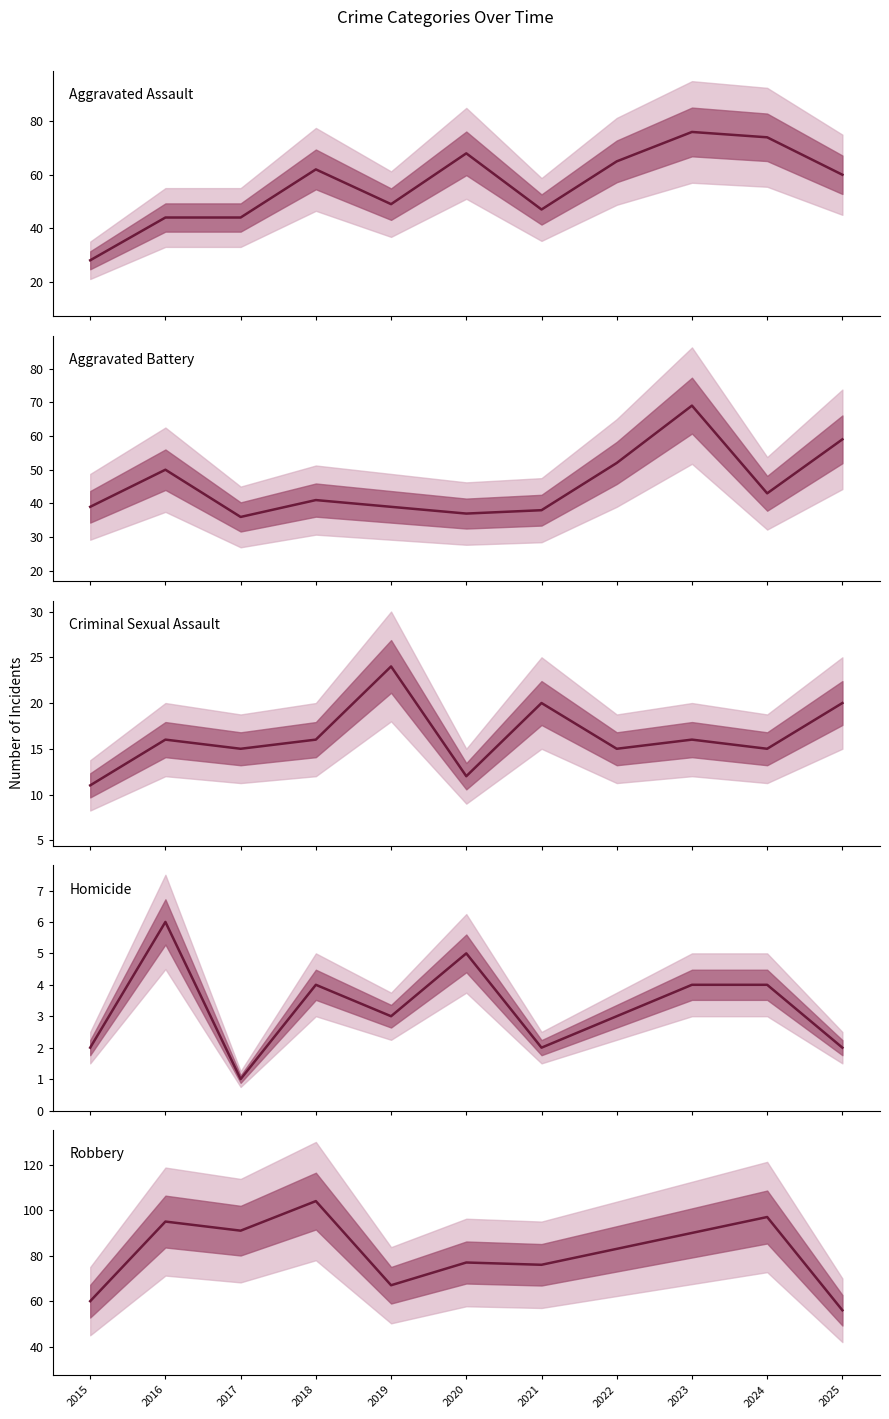

What is the spread (max minus min) of values at 2015?

58